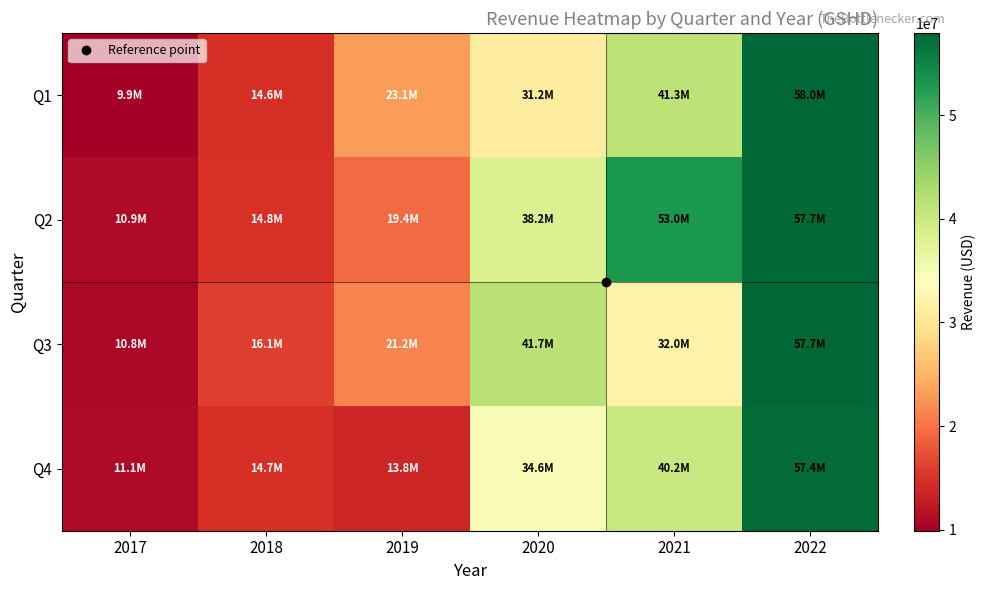

Rank the series at 2019 from highest to lowest value.

Q1, Q3, Q2, Q4